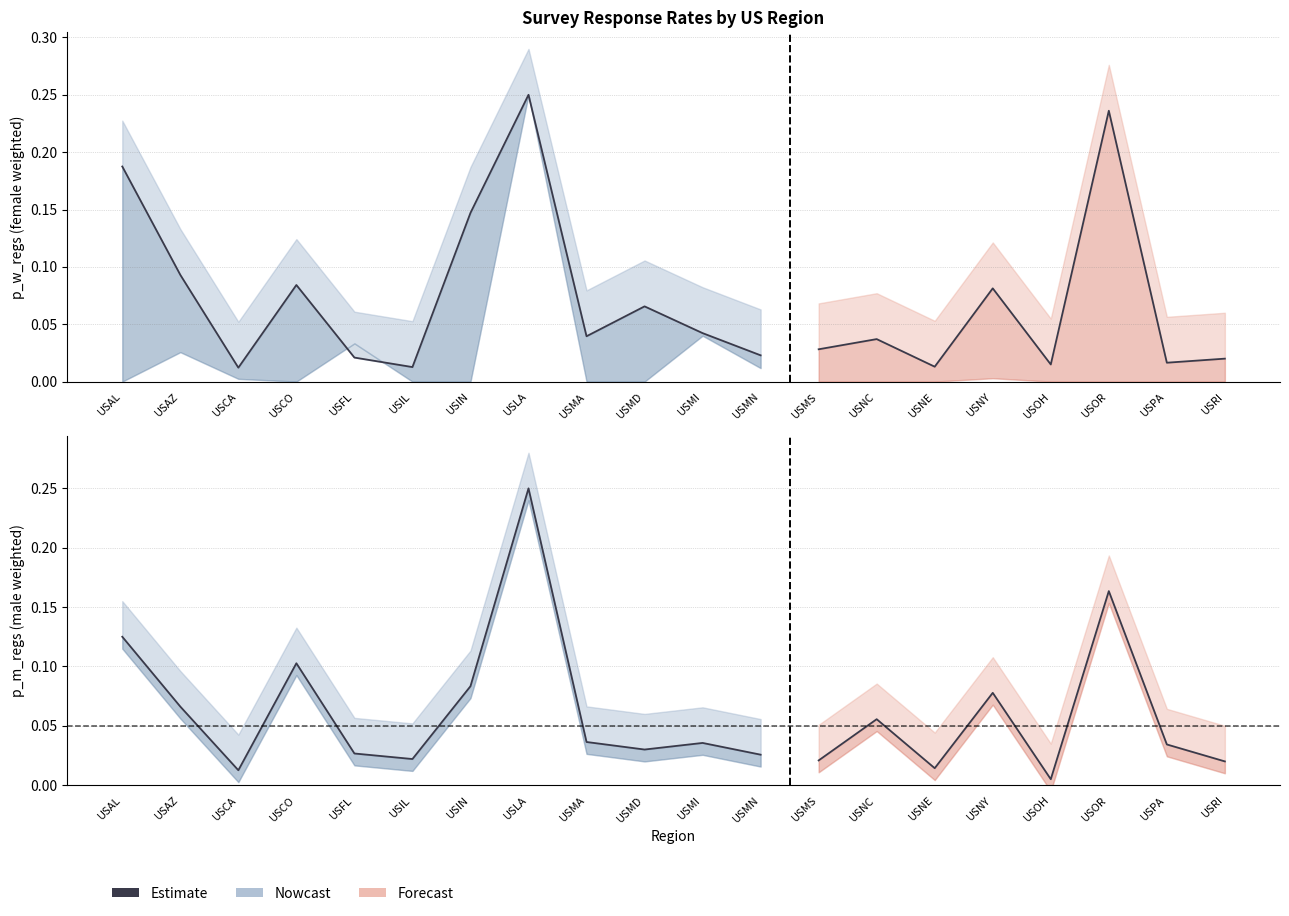

What is the change in value from USIN to USLA?

+0.2